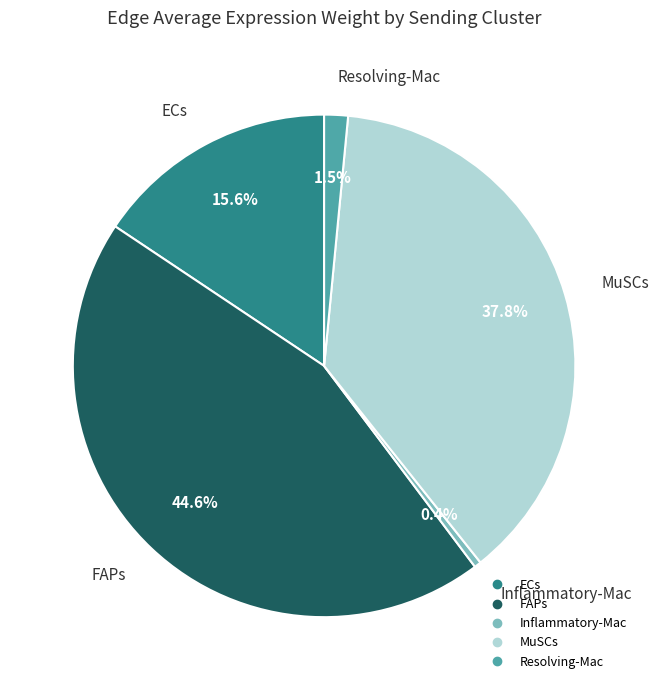

What percentage is the ECs slice, to the nearest percent?

16%